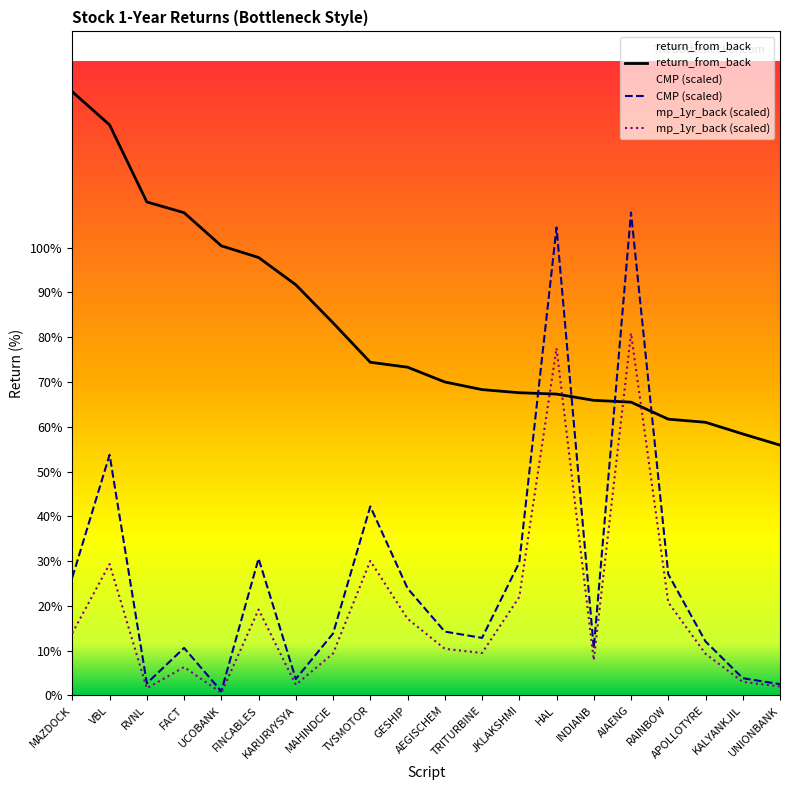

True or false: return_from_back has a value of 128.2 at FINCABLES.

False